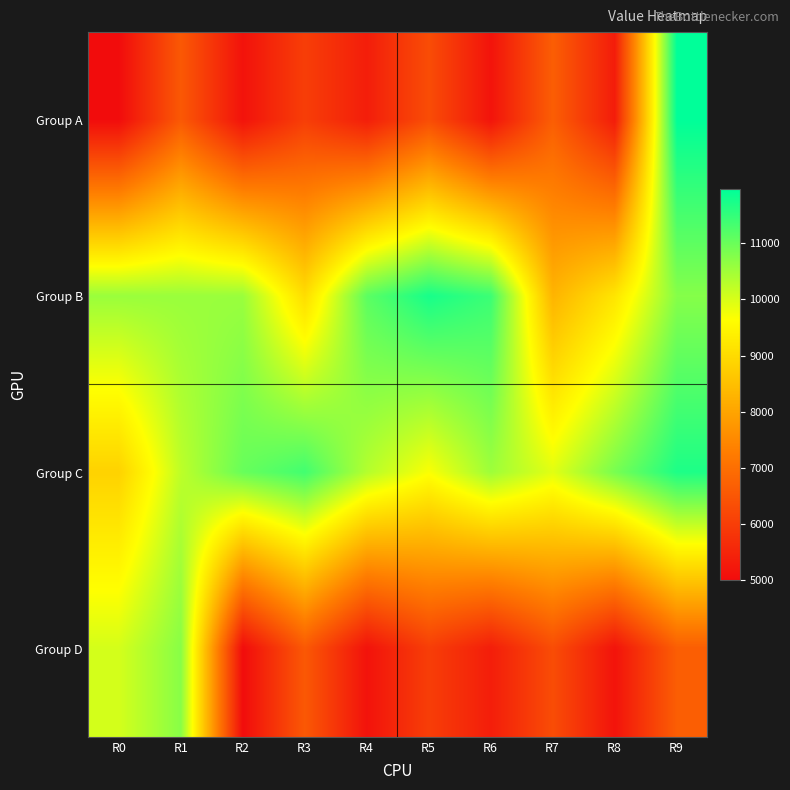

Reading left to right, transcribe all the data shown in this chart.

Group A: R0=5000.0	R1=6539.8	R2=5130.6	R3=6007.8	R4=5355.8	R5=6300.5	R6=5147.0	R7=6651.1	R8=5323.9	R9=11969.9
Group B: R0=10564.6	R1=10564.6	R2=10564.6	R3=9028.3	R4=11129.2	R5=11751.2	R6=11420.1	R7=8288.0	R8=9186.9	R9=10749.7
Group C: R0=8838.1	R1=10244.9	R2=11021.9	R3=11363.3	R4=10331.8	R5=9687.9	R6=10530.4	R7=9915.3	R8=10872.0	R9=11696.3
Group D: R0=10039.6	R1=10723.0	R2=5000.0	R3=6539.8	R4=5130.6	R5=6007.8	R6=5355.8	R7=6300.5	R8=5147.0	R9=6651.1